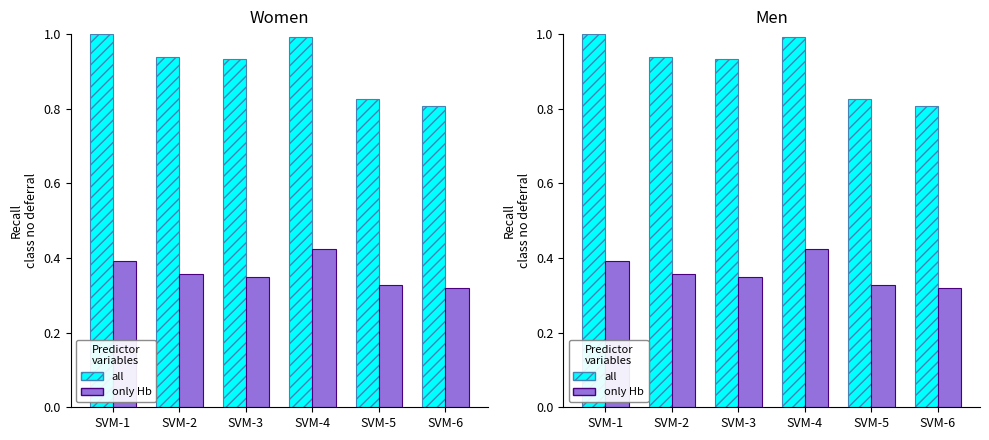

What is the total value across all series at SVM-4?

1.4